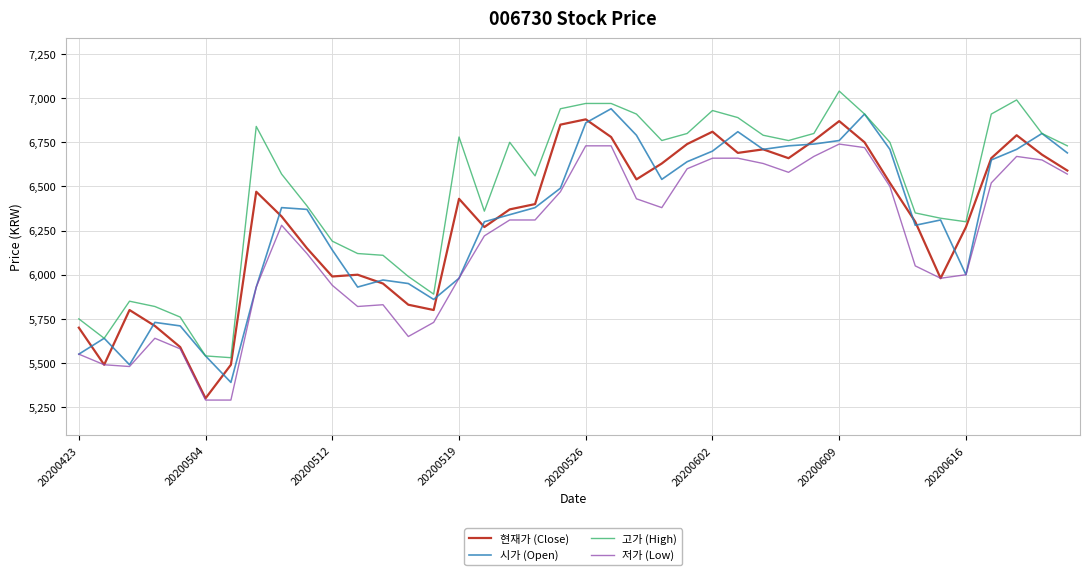

True or false: 고가 (High) and 저가 (Low) cross at least once.

False